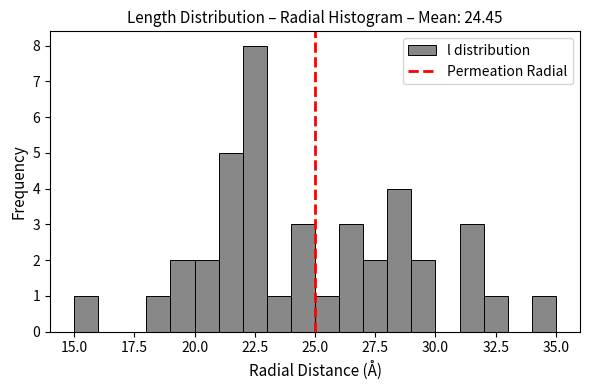

Read against the x-axis, roughly where is the centre of the tallest bar?

22.5